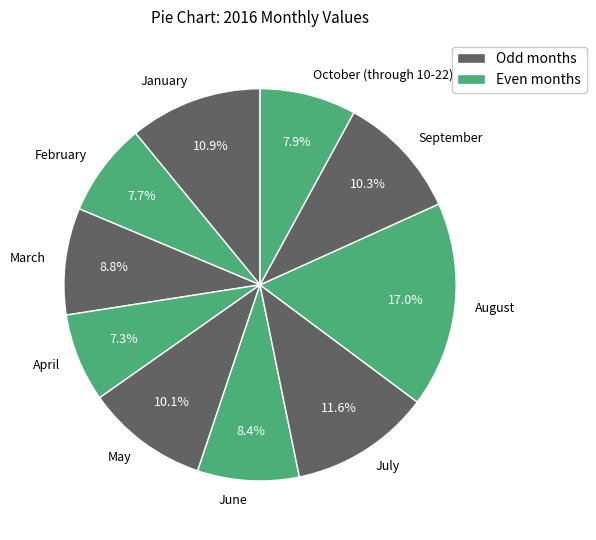

Which category has the biggest portion of the pie?

August